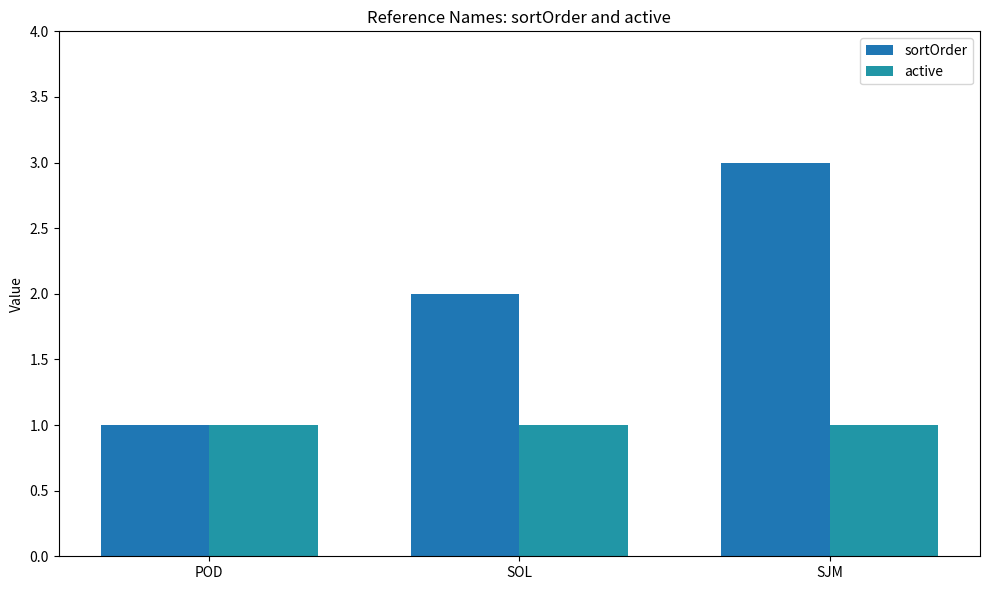

How many values in the sortOrder series are below 2?

1